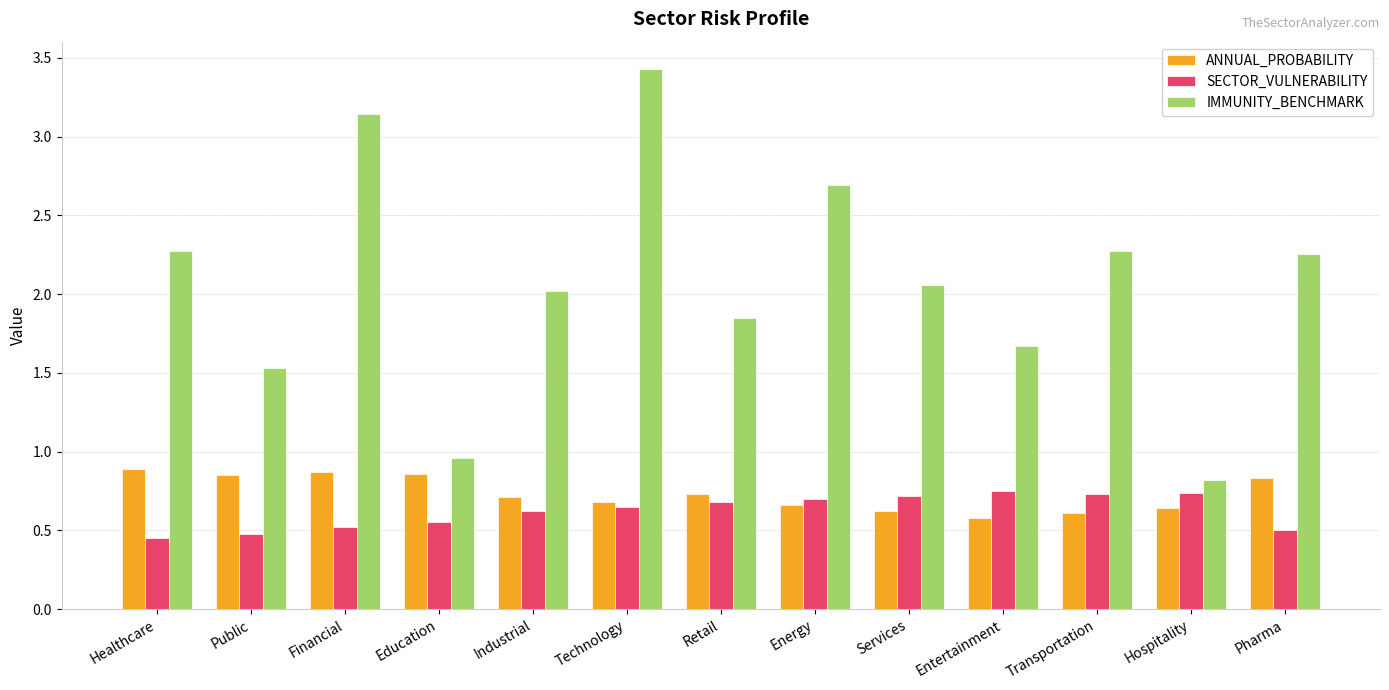

At Pharma, list the series in order from smallest to largest.

SECTOR_VULNERABILITY, ANNUAL_PROBABILITY, IMMUNITY_BENCHMARK